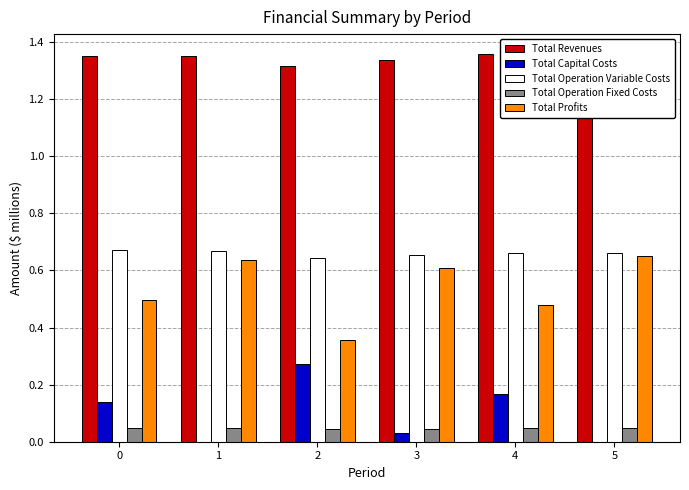

How many Total Revenues values are between 1 and 2?

6